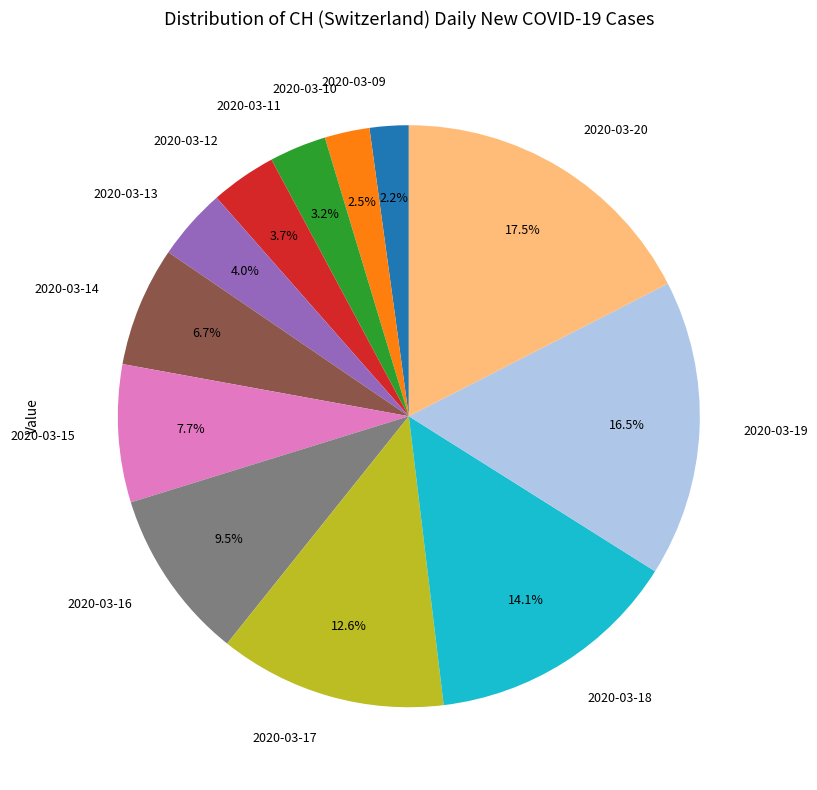

What is the ratio of the value at 2020-03-09 to the value at 2020-03-14?

0.3